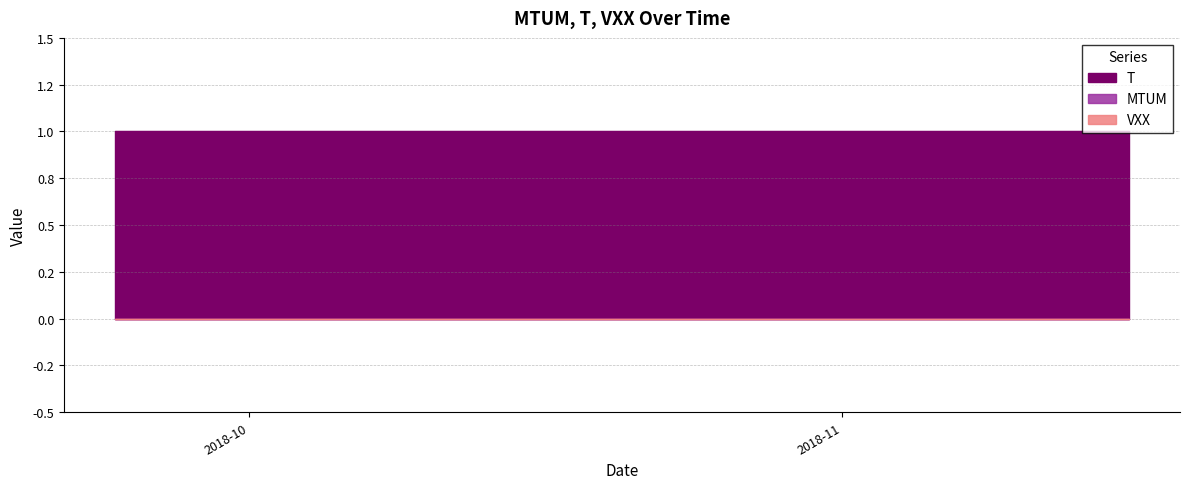

How many lines are shown in the chart?

3